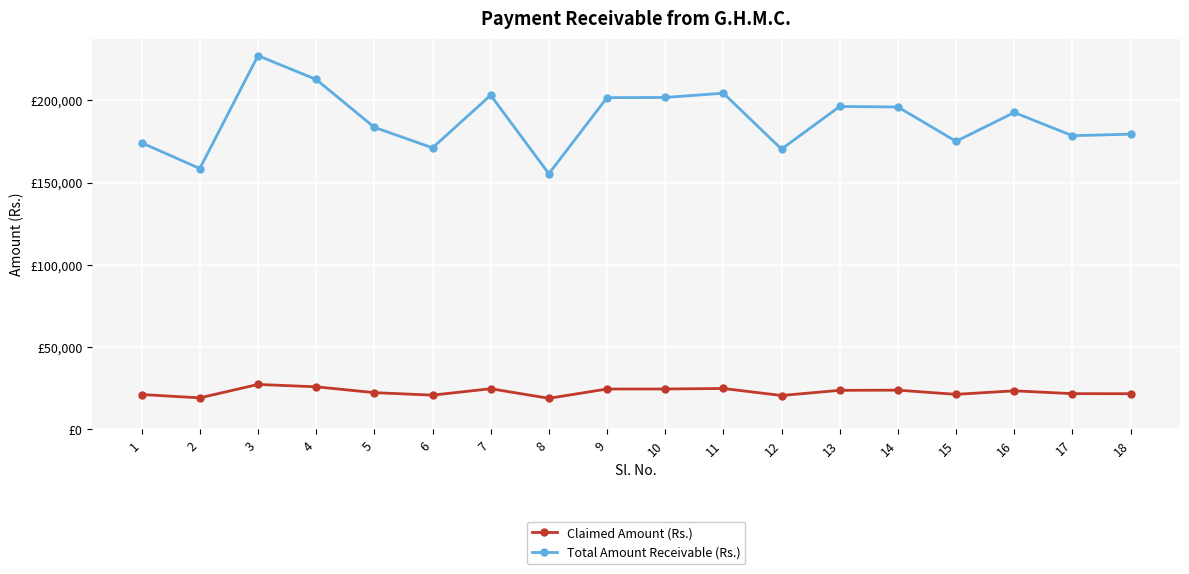

What are all the series names shown in the legend?

Claimed Amount (Rs.), Total Amount Receivable (Rs.)